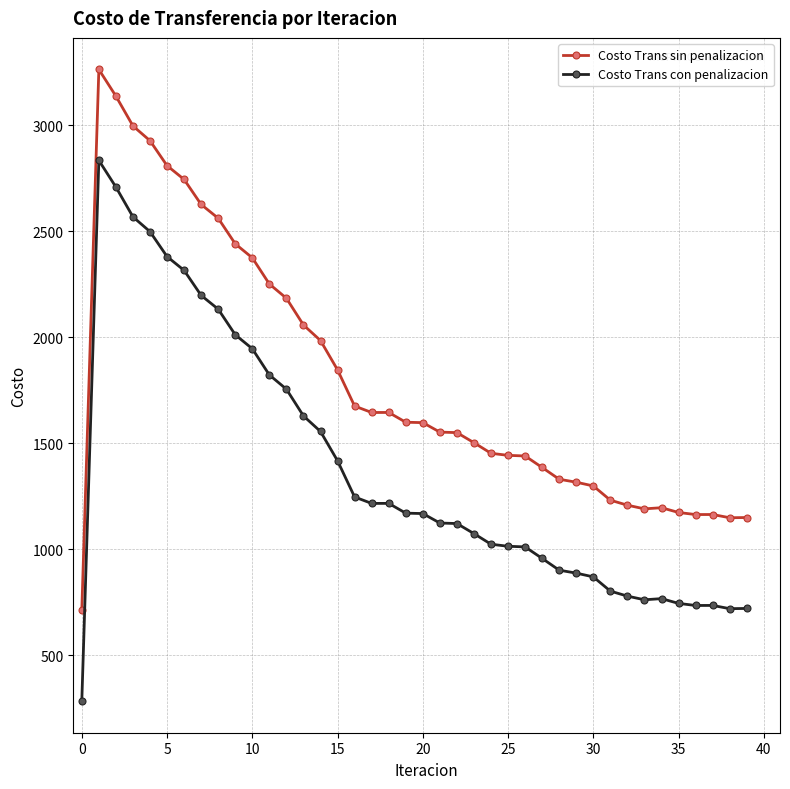

What is the maximum value shown in the chart?

3264.4